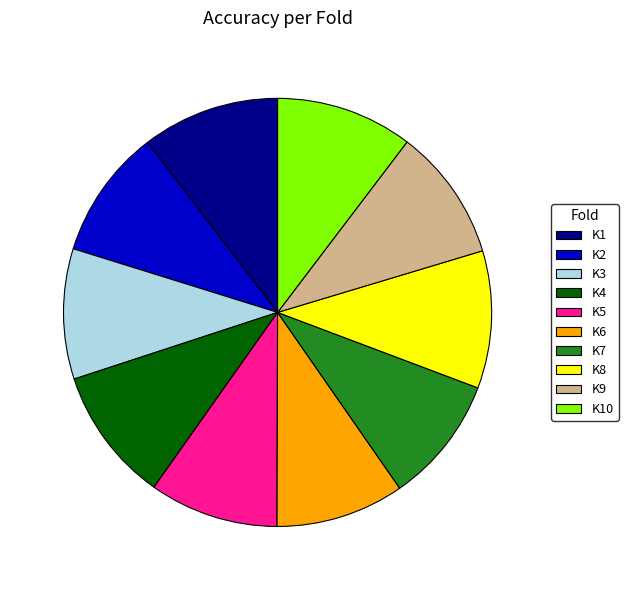

What is the ratio of the value at K6 to the value at K7?

1.0